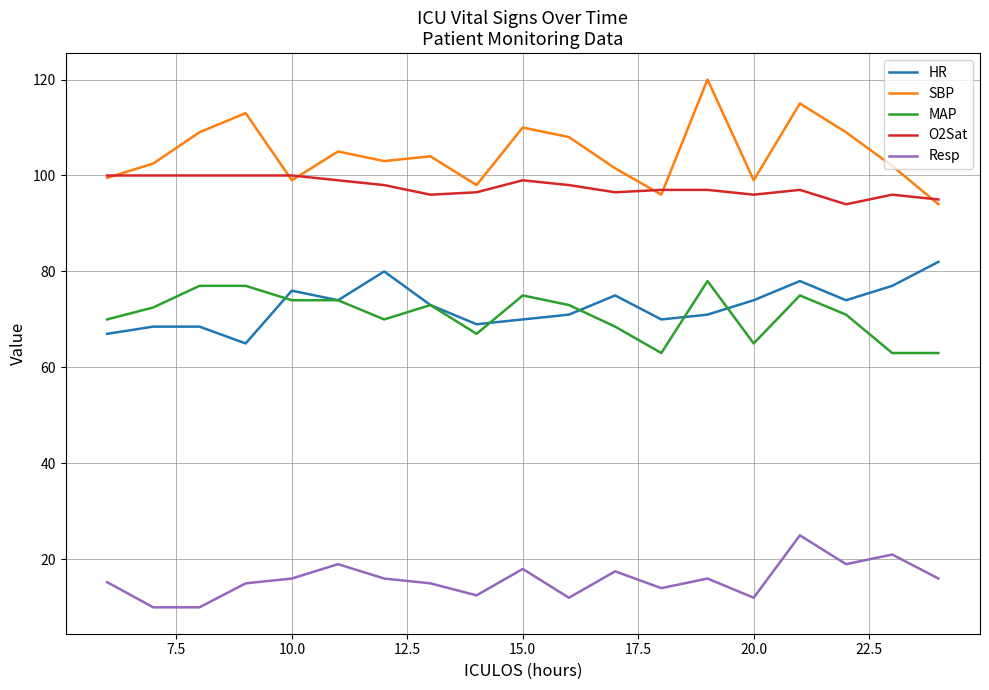

What is the lowest value of the Resp series?

10.0